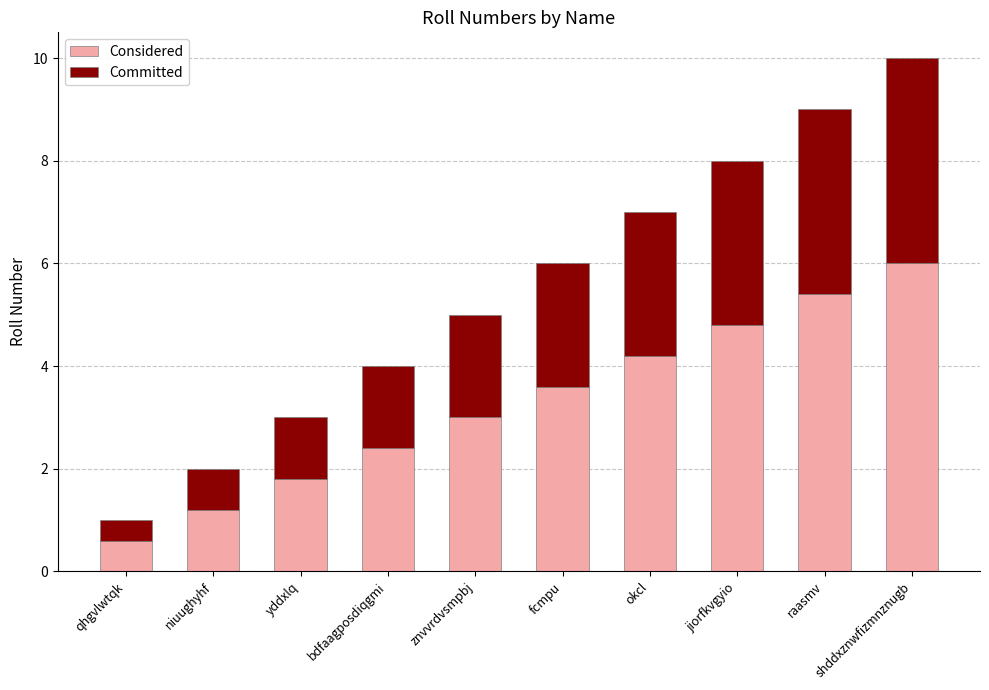

The Considered series shows 7.5 at okcl. True or false?

False